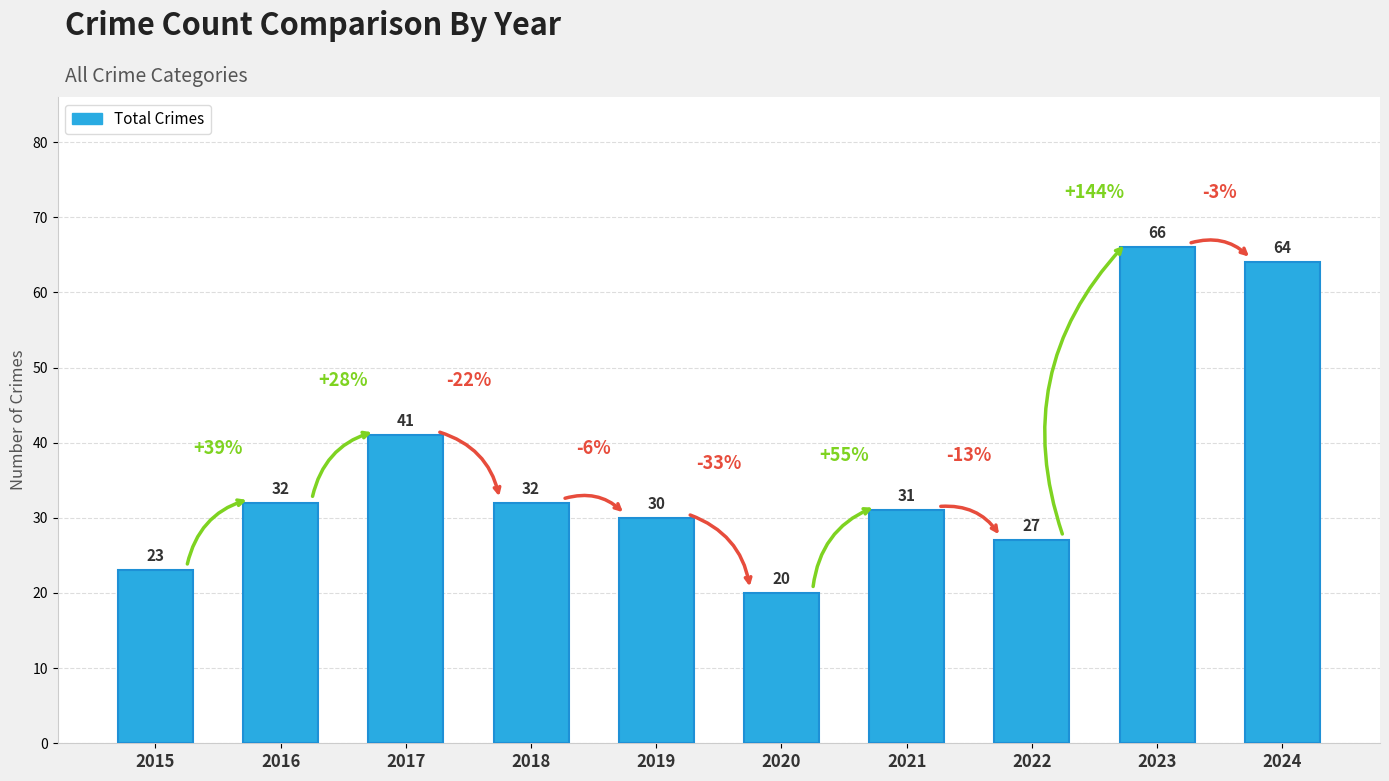

What is the change in value from 2016 to 2022?

-5